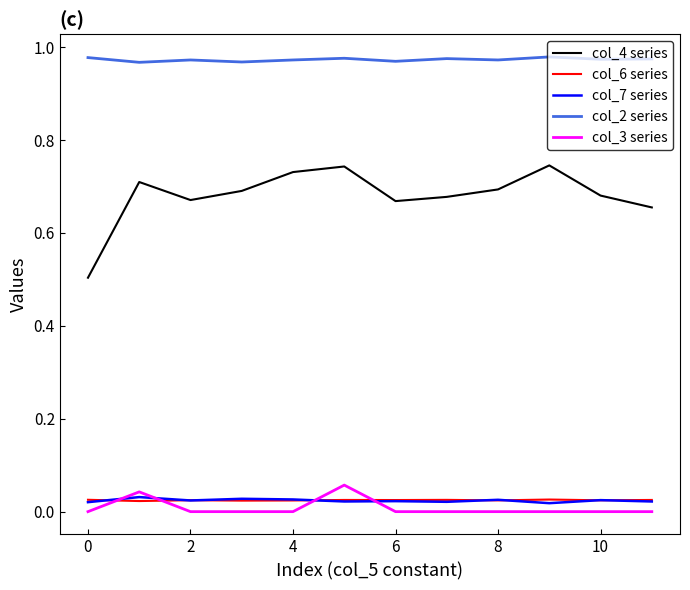

Which series has the largest total across all categories?

col_2 series